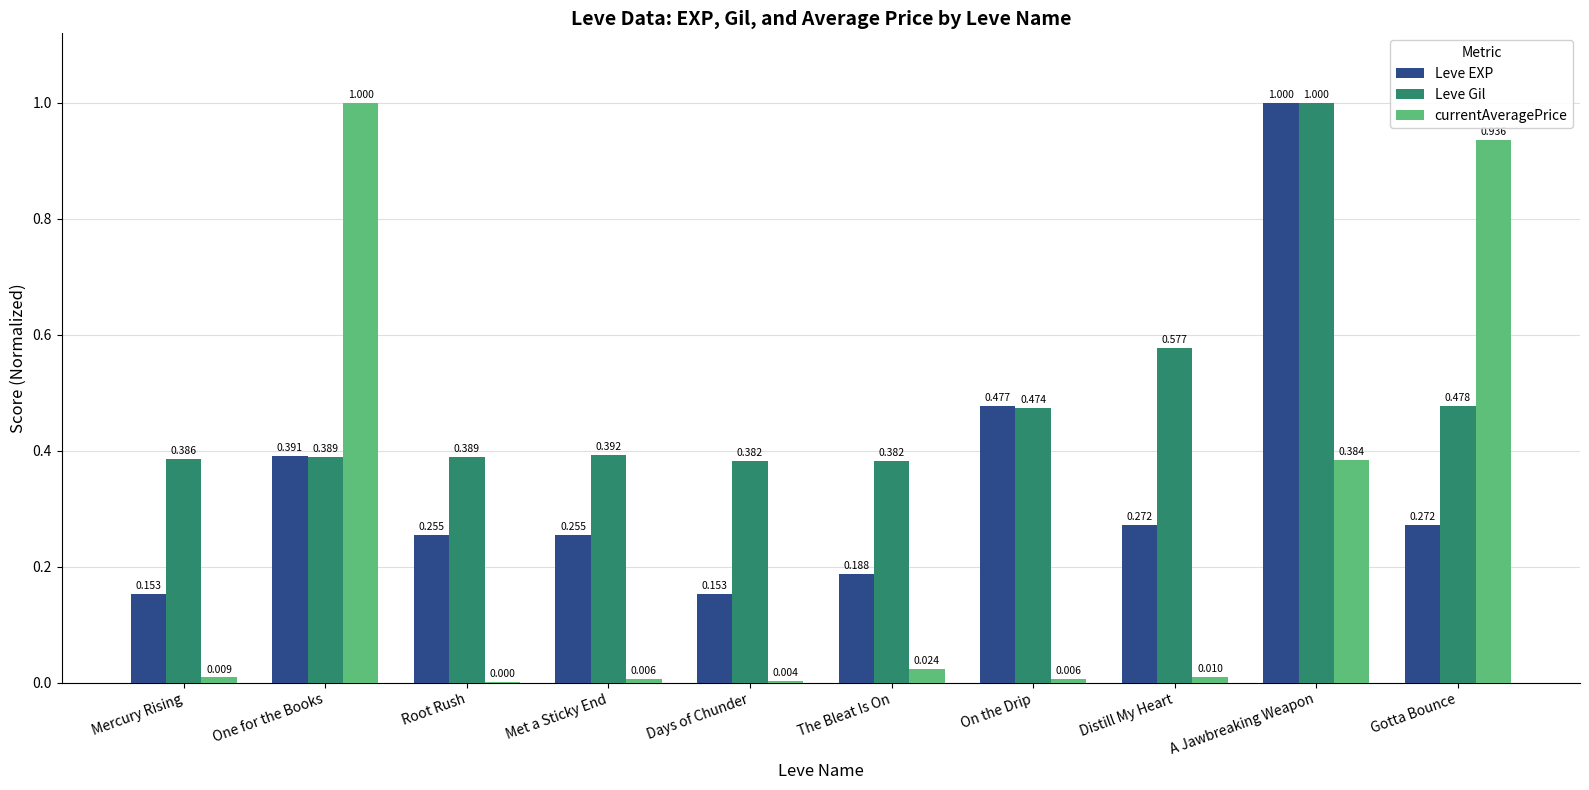

Does the chart contain stacked bars?

No